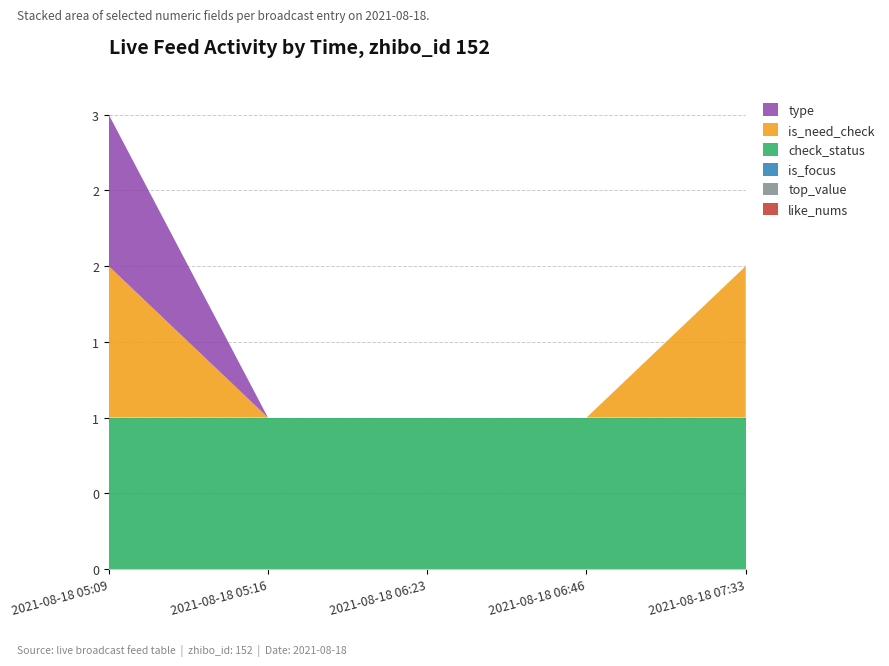

Reading left to right, extract all data points from this chart.

like_nums: 2021-08-18 05:09=0	2021-08-18 05:16=0	2021-08-18 06:23=0	2021-08-18 06:46=0	2021-08-18 07:33=0
top_value: 2021-08-18 05:09=0	2021-08-18 05:16=0	2021-08-18 06:23=0	2021-08-18 06:46=0	2021-08-18 07:33=0
is_focus: 2021-08-18 05:09=0	2021-08-18 05:16=0	2021-08-18 06:23=0	2021-08-18 06:46=0	2021-08-18 07:33=0
check_status: 2021-08-18 05:09=1	2021-08-18 05:16=1	2021-08-18 06:23=1	2021-08-18 06:46=1	2021-08-18 07:33=1
is_need_check: 2021-08-18 05:09=1	2021-08-18 05:16=0	2021-08-18 06:23=0	2021-08-18 06:46=0	2021-08-18 07:33=1
type: 2021-08-18 05:09=1	2021-08-18 05:16=0	2021-08-18 06:23=0	2021-08-18 06:46=0	2021-08-18 07:33=0